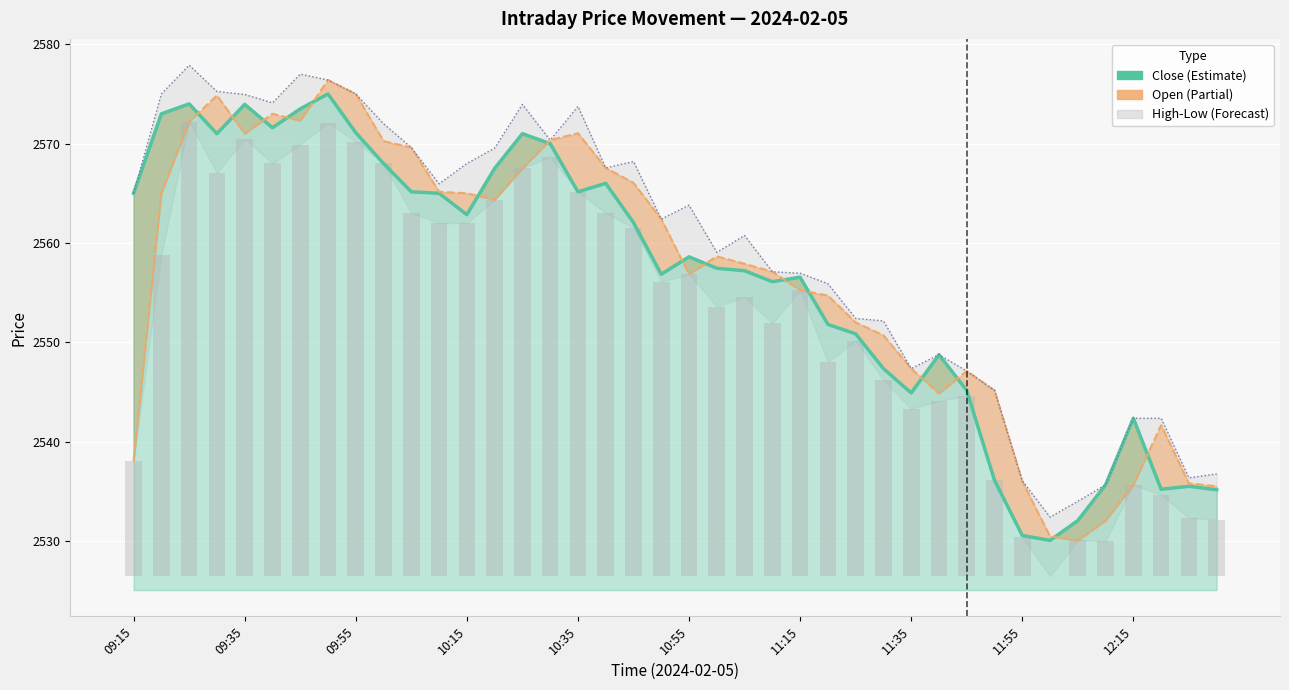

Reading left to right, extract all data points from this chart.

Close: 2565.0	2573.0	2574.0	2571.0	2573.9	2571.6	2573.5	2575.0	2571.1	2568.0	2565.2	2565.0	2562.8	2567.5	2571.0	2570.0	2565.2	2566.0	2562.1	2556.8	2558.6	2557.4	2557.2	2556.1	2556.6	2551.8	2550.8	2547.3	2544.9	2548.8	2545.2	2536.1	2530.6	2530.1	2532.1	2535.7	2542.3	2535.2	2535.5	2535.2
Open: 2538.1	2565.0	2572.2	2574.8	2571.0	2573.0	2572.3	2576.4	2575.0	2570.2	2569.6	2565.2	2565.0	2564.3	2567.5	2570.3	2571.1	2567.6	2566.1	2562.4	2556.8	2558.7	2557.9	2557.1	2555.2	2554.7	2552.0	2550.7	2547.3	2544.8	2547.1	2545.2	2536.0	2530.4	2530.1	2532.1	2535.7	2541.7	2535.8	2535.5
High: 2565.0	2575.0	2577.9	2575.2	2574.9	2574.1	2577.0	2576.4	2575.0	2572.0	2569.6	2565.9	2568.0	2569.6	2573.9	2570.3	2573.8	2567.6	2568.2	2562.4	2563.8	2559.1	2560.8	2557.1	2556.9	2555.9	2552.4	2552.2	2547.3	2548.8	2547.1	2545.2	2536.1	2532.4	2534.0	2535.7	2542.3	2542.3	2536.3	2536.8
Low (bar): 11.6	32.4	45.8	40.6	44.1	41.6	43.5	45.7	43.8	41.6	36.6	35.6	35.6	37.9	41.1	42.2	38.7	36.6	35.1	29.7	30.4	27.2	28.1	25.5	28.8	21.6	23.7	19.8	16.9	17.7	18.2	9.7	3.9	0.0	3.6	3.6	9.2	8.2	5.9	5.7